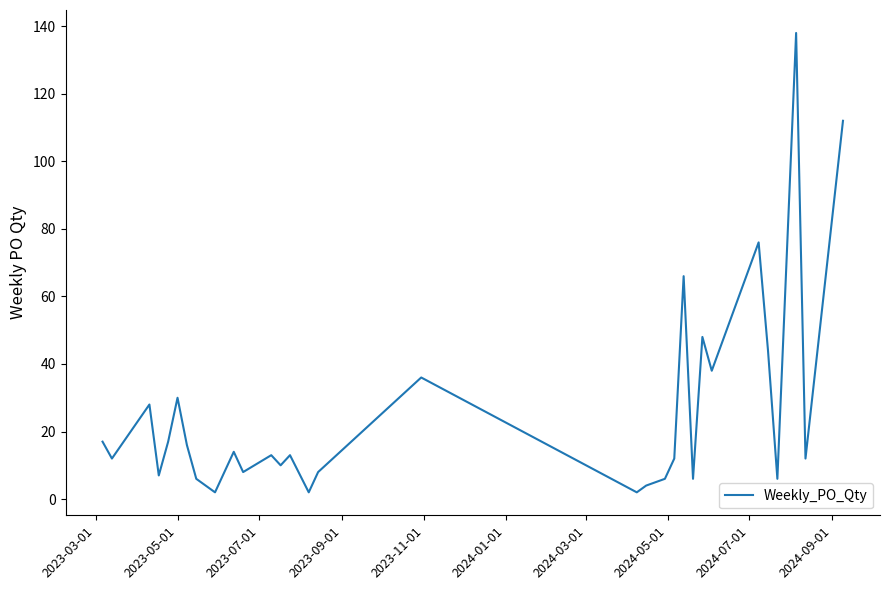

How many values are below 13?

15